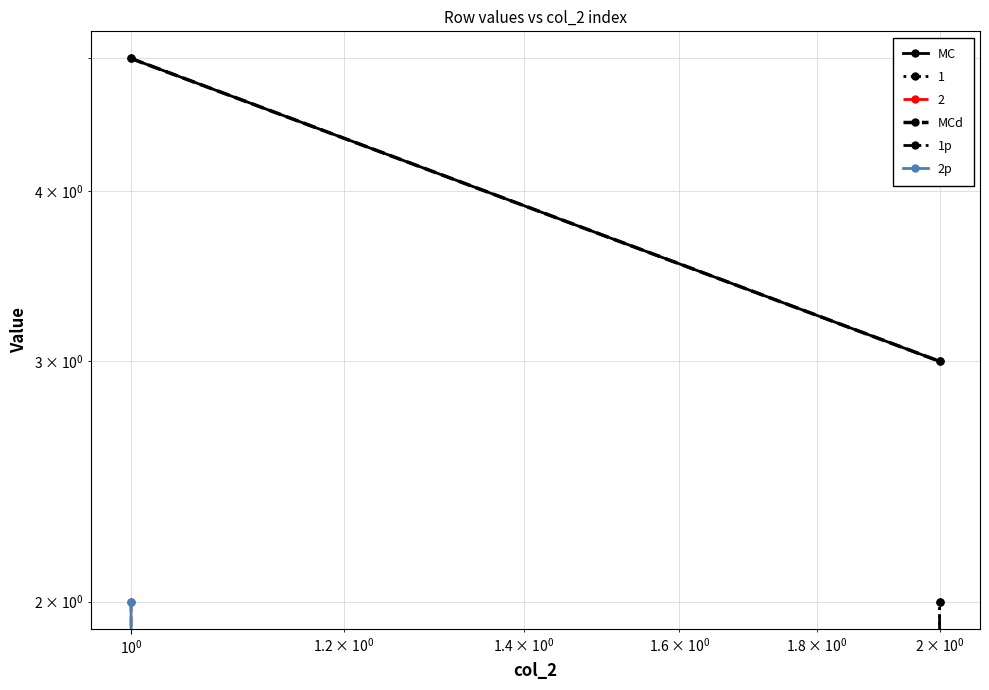

What is the value of the 2p point at the 1st from the left?

2